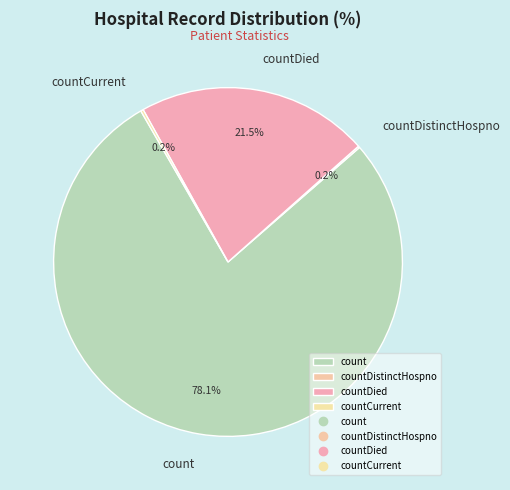

The count slice represents 78% of the pie. True or false?

True